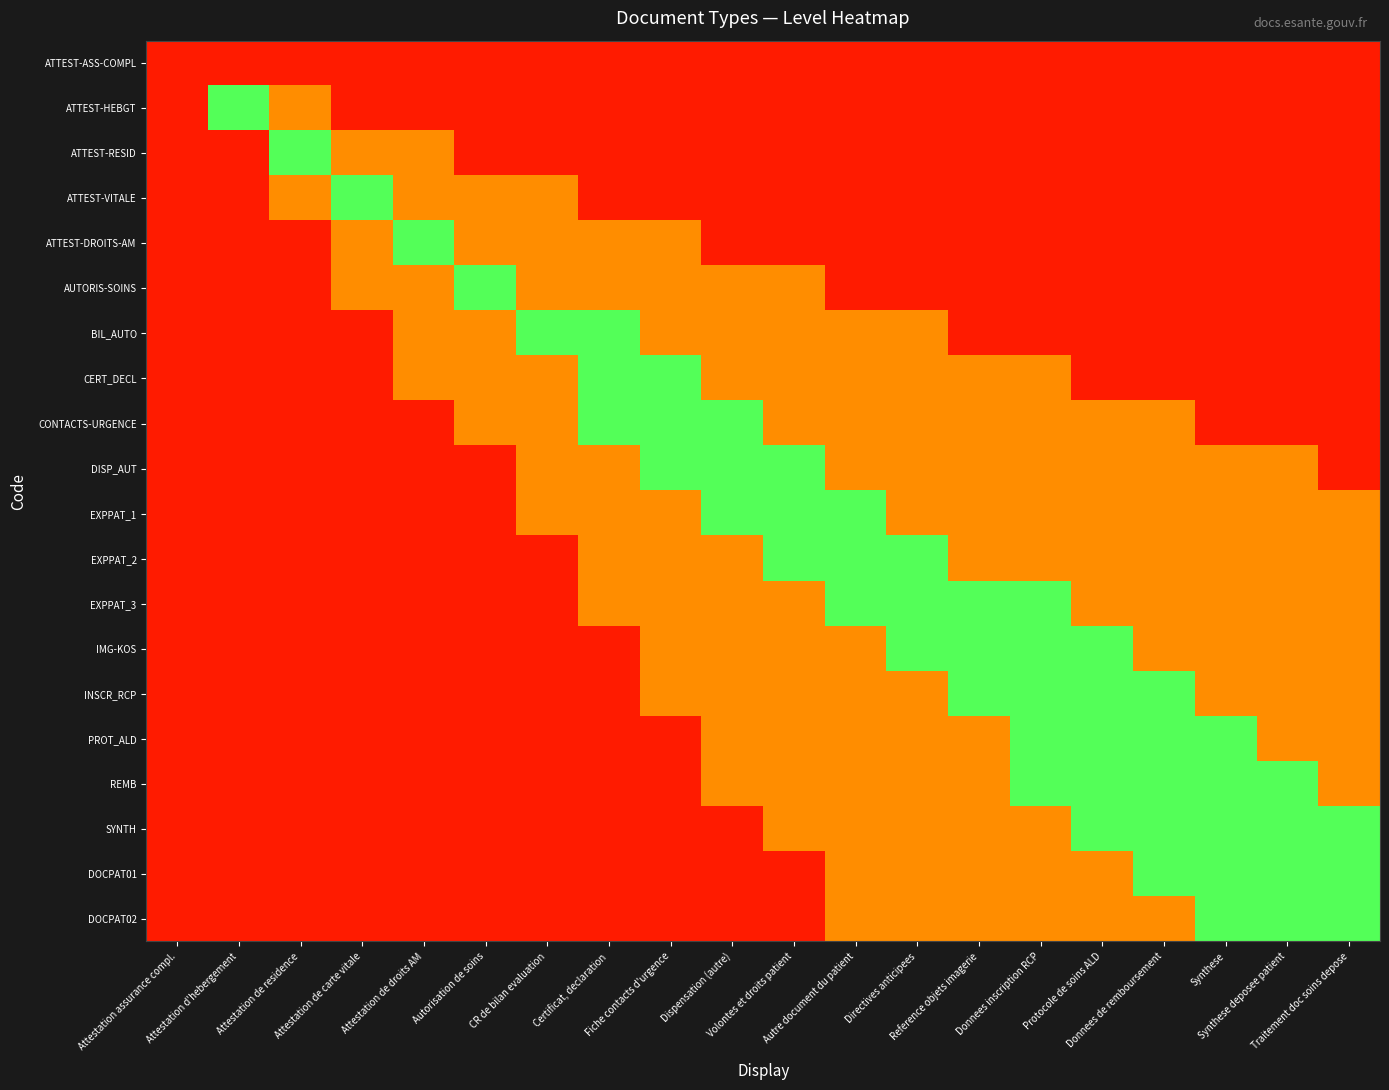

At which category is the sum across all series the highest?

Donnees inscription RCP